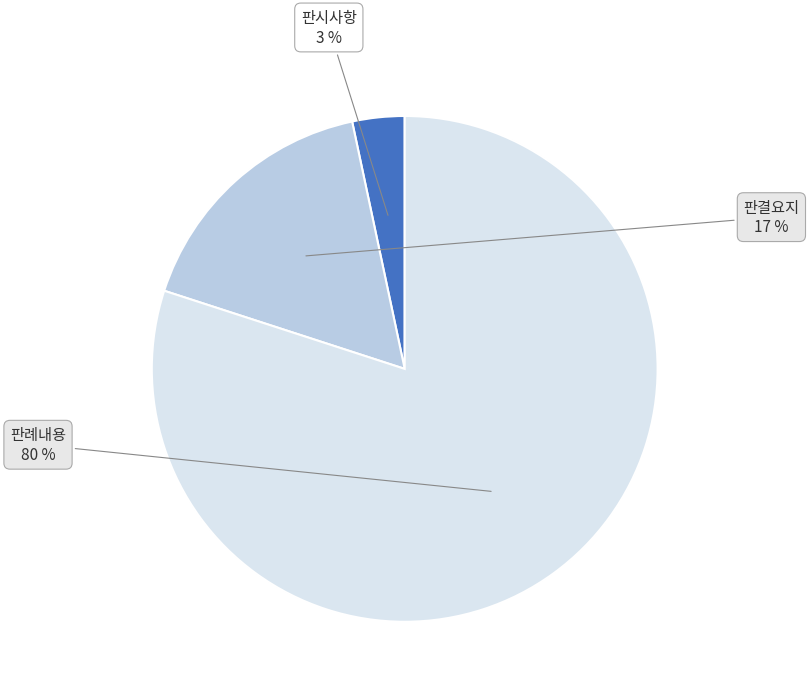

To the nearest percent, what is the combined percentage of 판례내용 and 판시사항?

83%